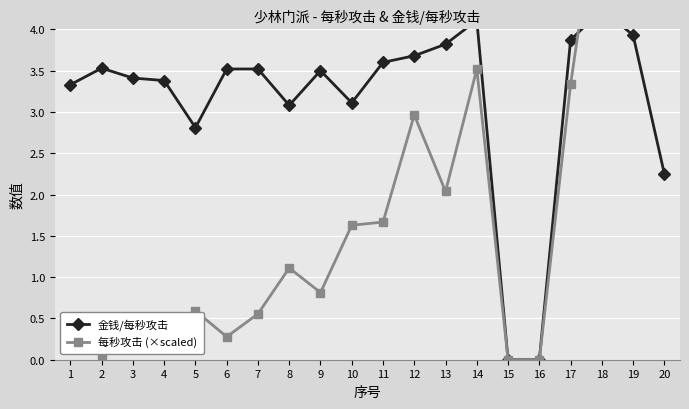

Is the value of 金钱/每秒攻击 at 13 greater than the value of 每秒攻击 (×scaled) at 13?

Yes